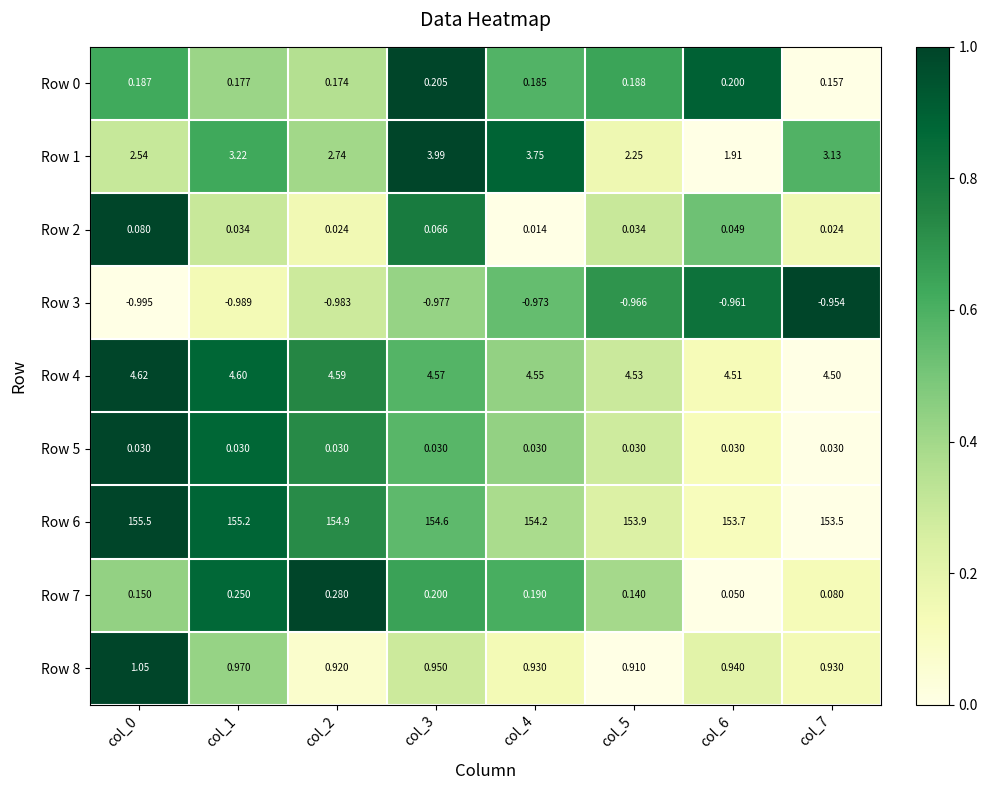

Is the value of Row 5 at col_2 greater than the value of Row 2 at col_0?

No